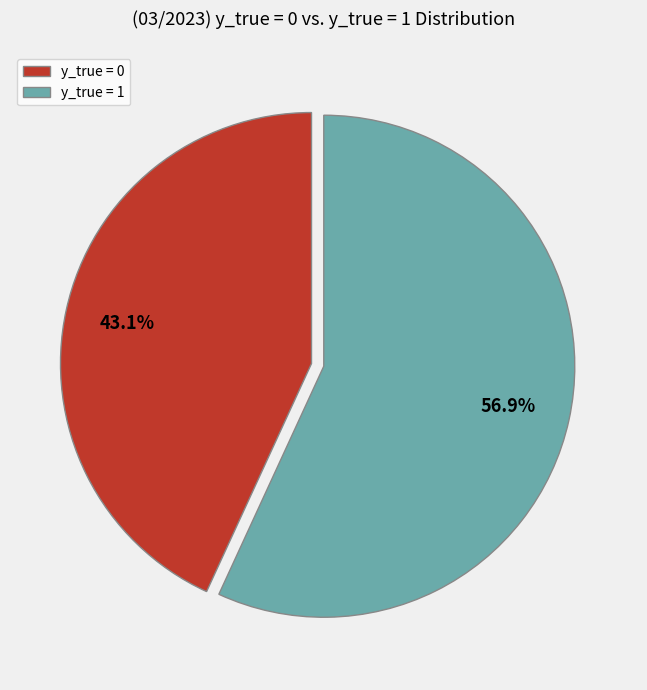

How much of the chart is everything except y_true = 0?

56.9%